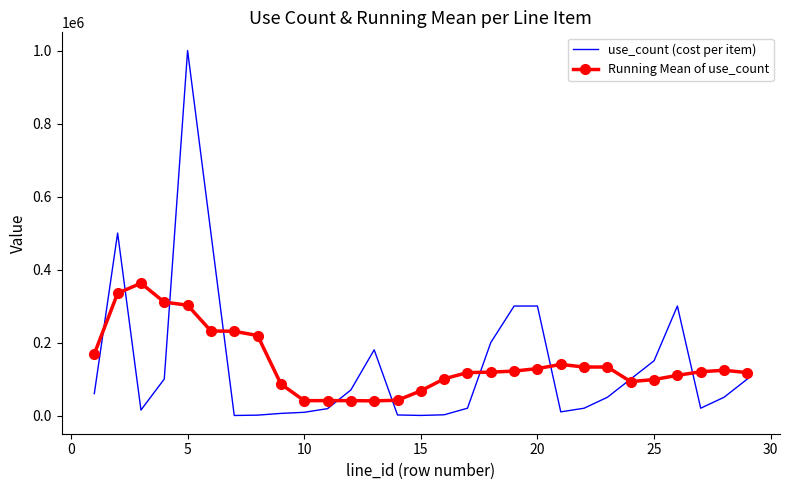

After their last crossing, which series has the higher values: use_count (cost per item) or Running Mean of use_count?

Running Mean of use_count